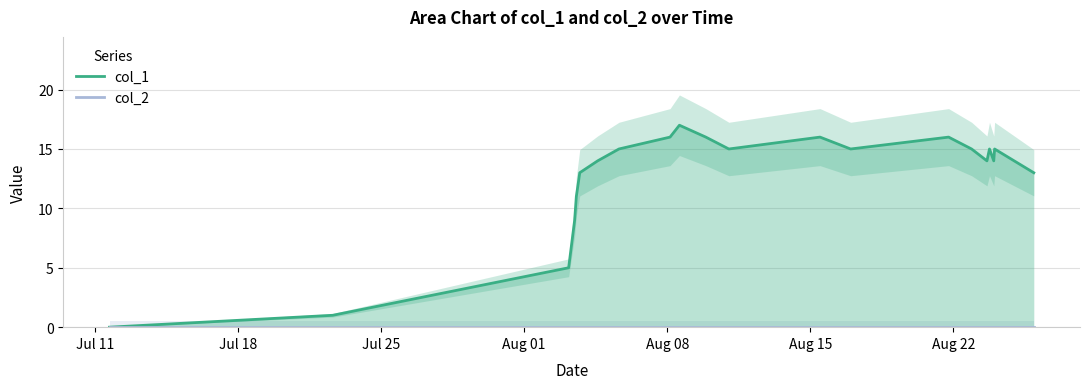

Is the value of col_2 at 16 greater than the value of col_1 at 15?

No